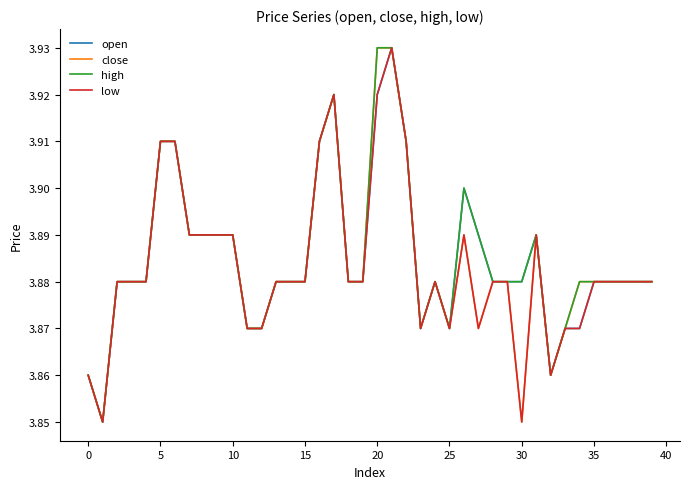

True or false: low and high intersect in this chart.

False